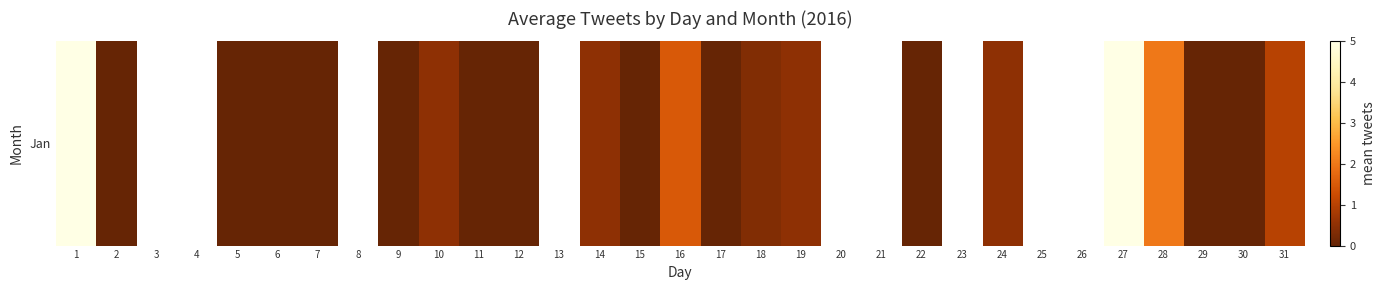

The chart shows a value of 0.8 at 19. True or false?

False